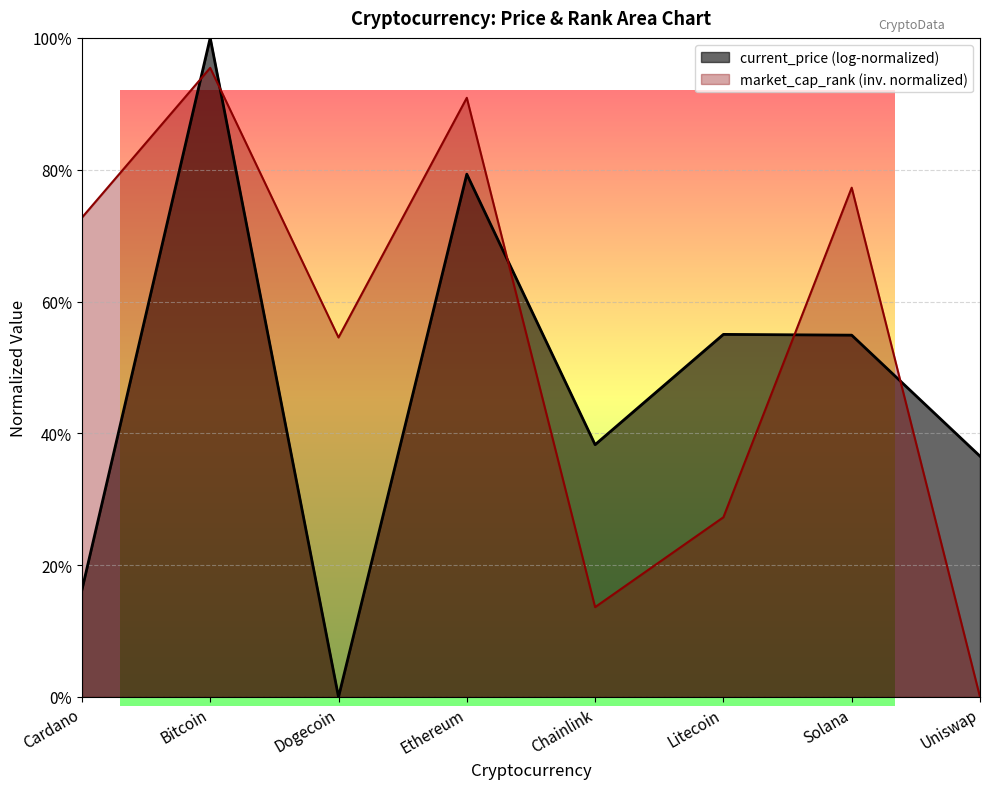

Is it true that the value at Dogecoin is 0.5?

True